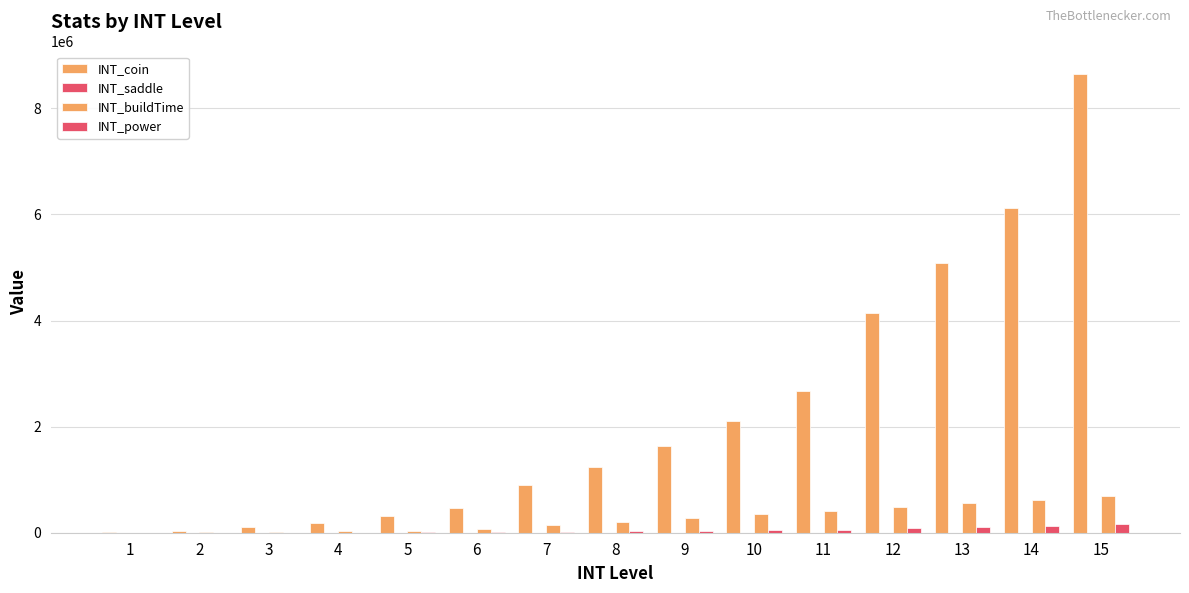

Between 4 and 11, which is larger?

11